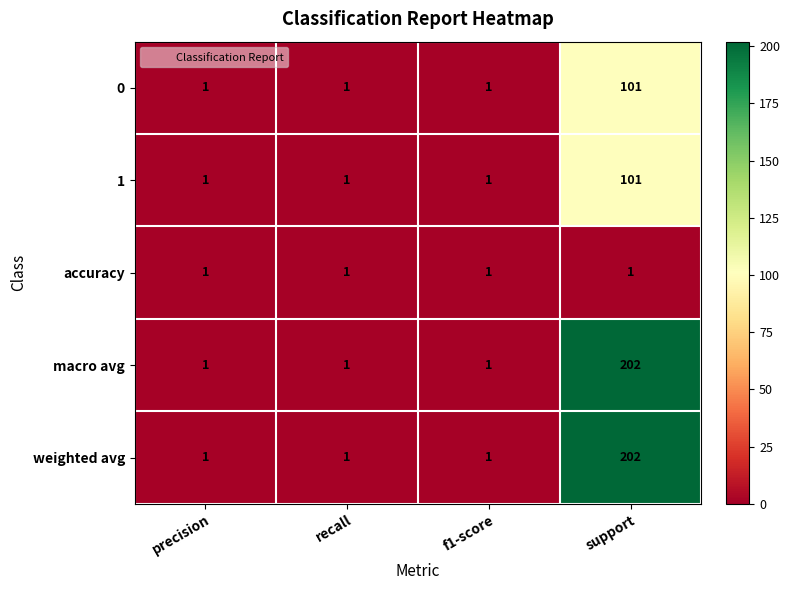

What is the total value across all series at support?

607